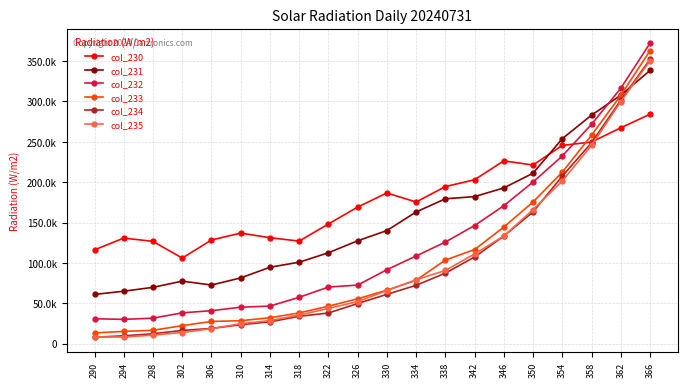

Between 342 and 346, which series saw the biggest shift?

col_233